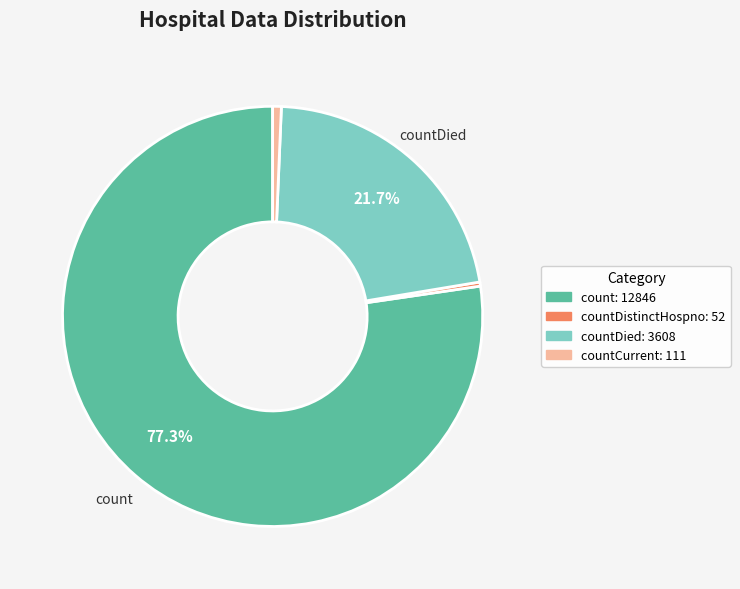

How many segments does this pie chart have?

4